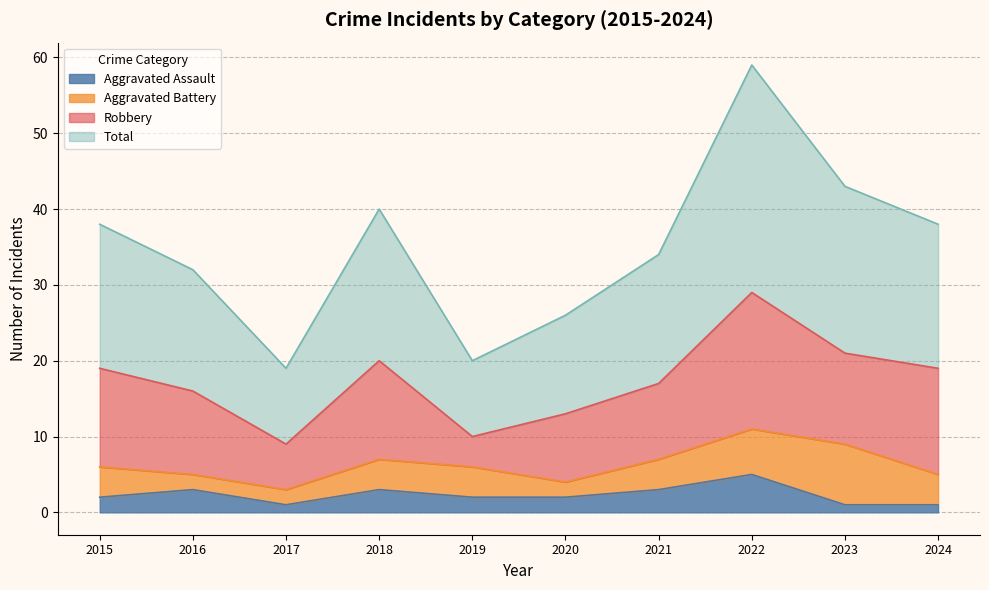

Which series changed the most between 2018 and 2024?

Aggravated Assault